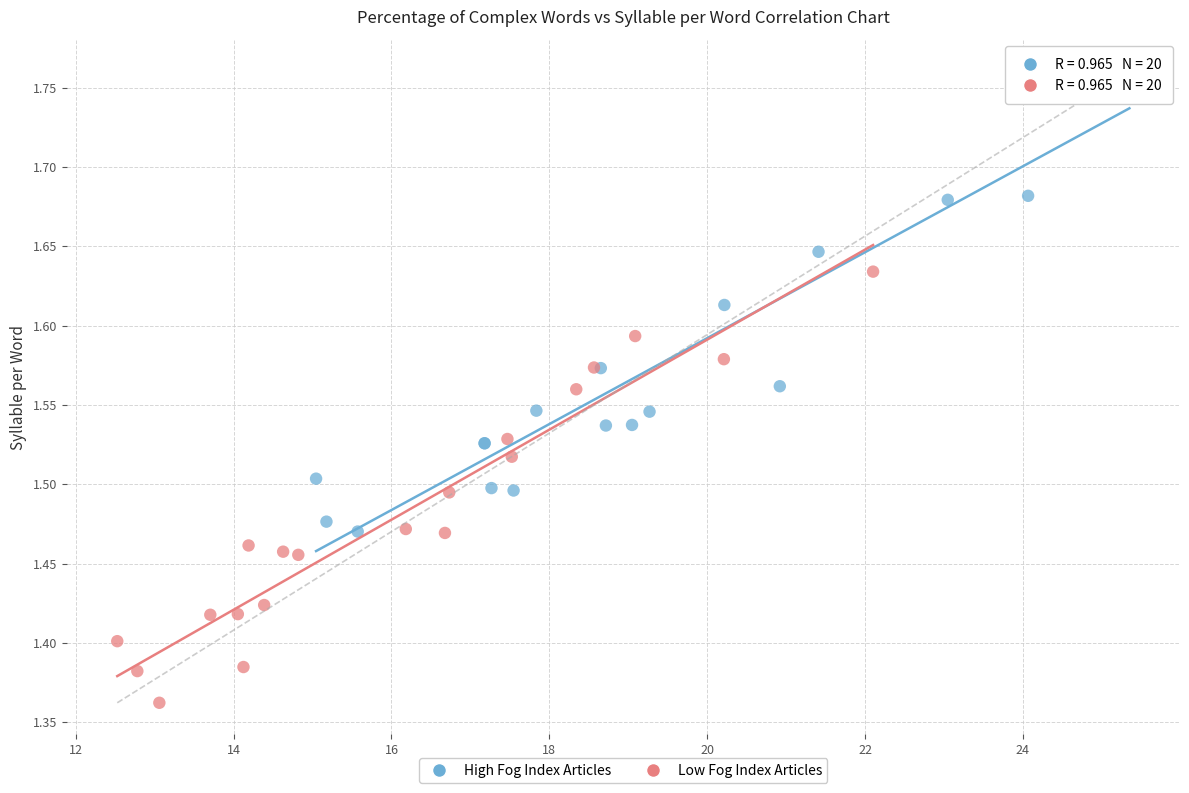

Which series contains the highest Y value?

High Fog Index Articles